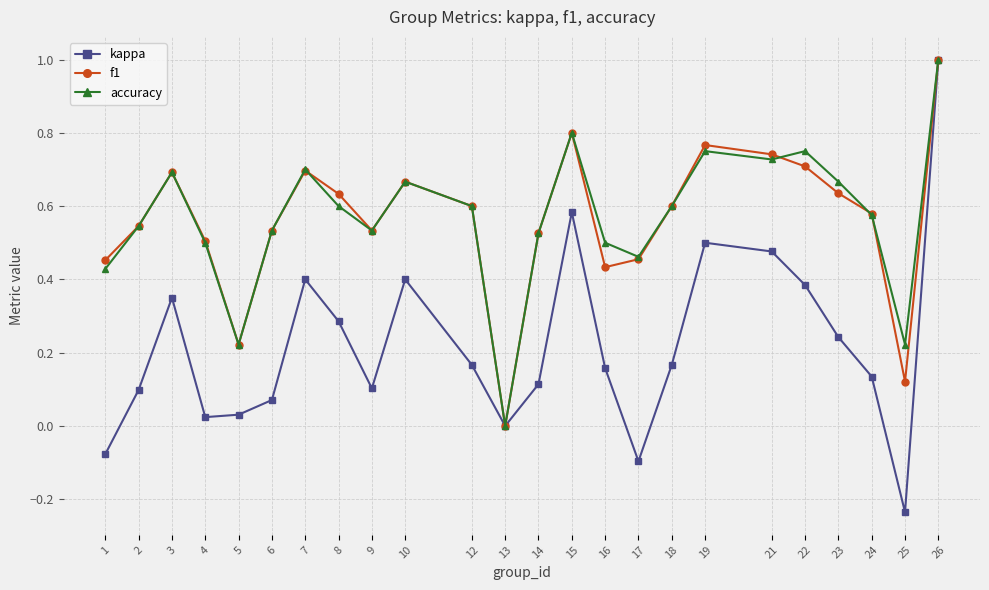

At which category does f1 reach its first local valley?

5